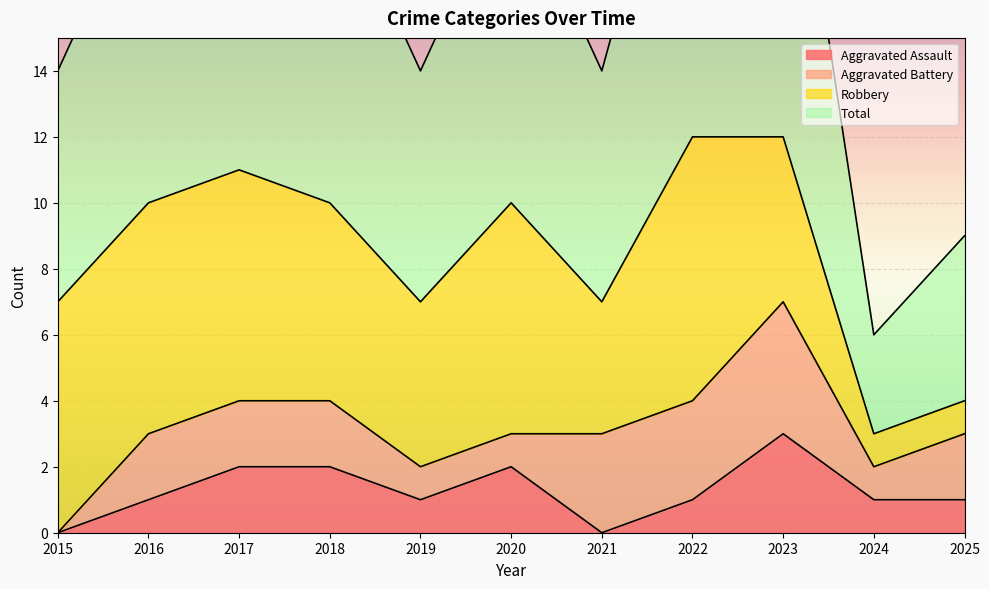

Where is the first local minimum for Aggravated Assault?

2019